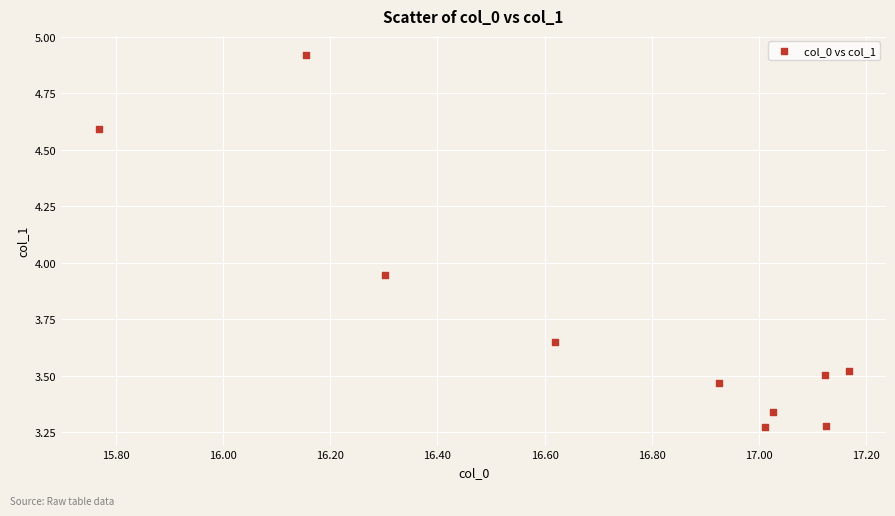

What is the average Y value?

3.7